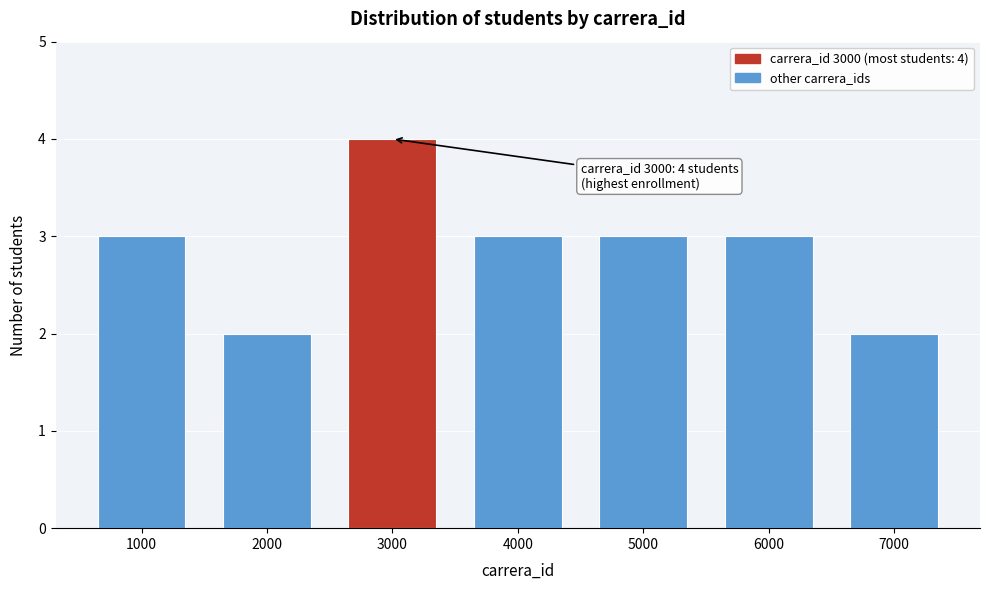

Reading left to right, list all the values displayed in this chart.

3	2	4	3	3	3	2